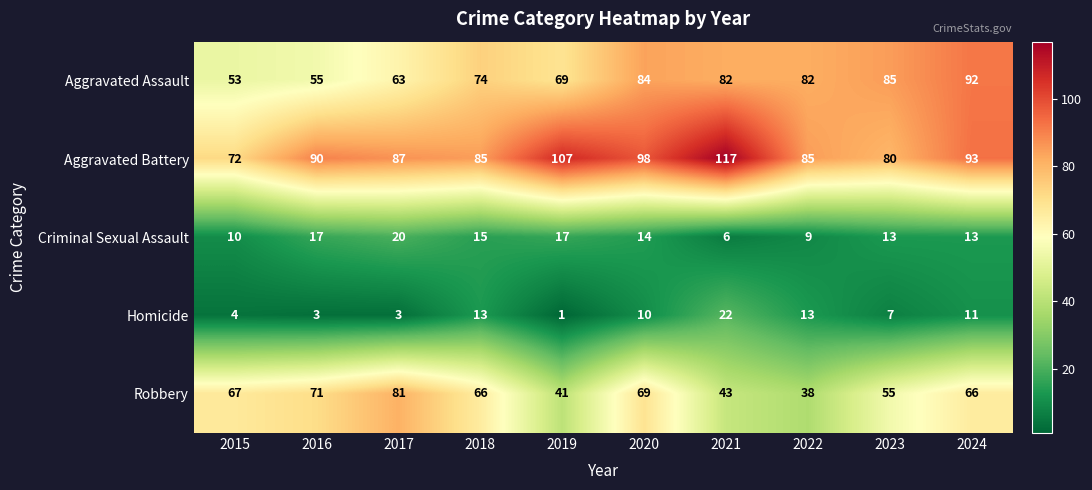

What is the total value across all series at 2018?

253